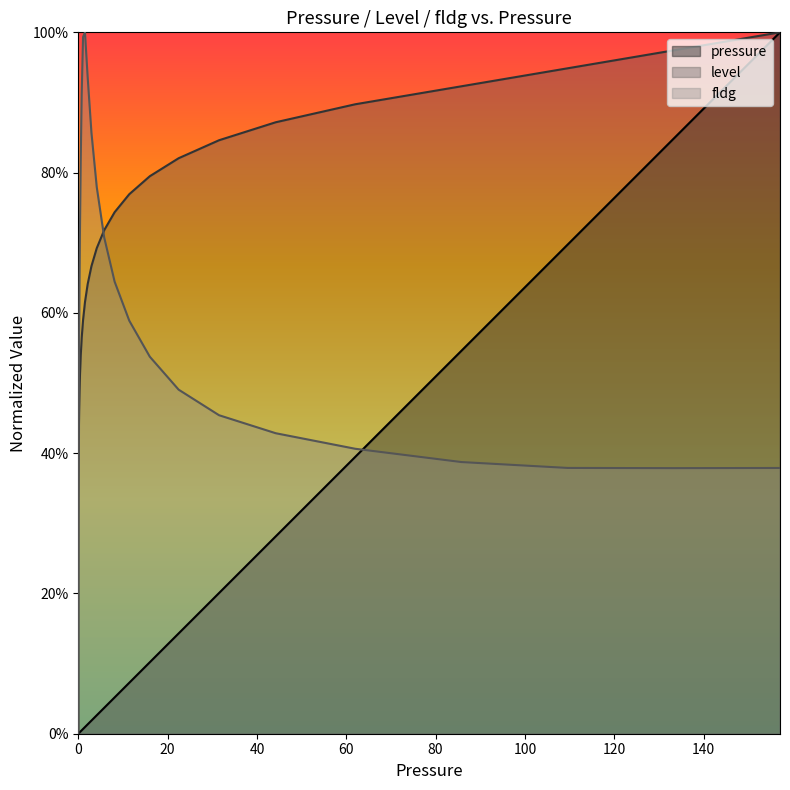

True or false: fldg and level cross at least once.

True